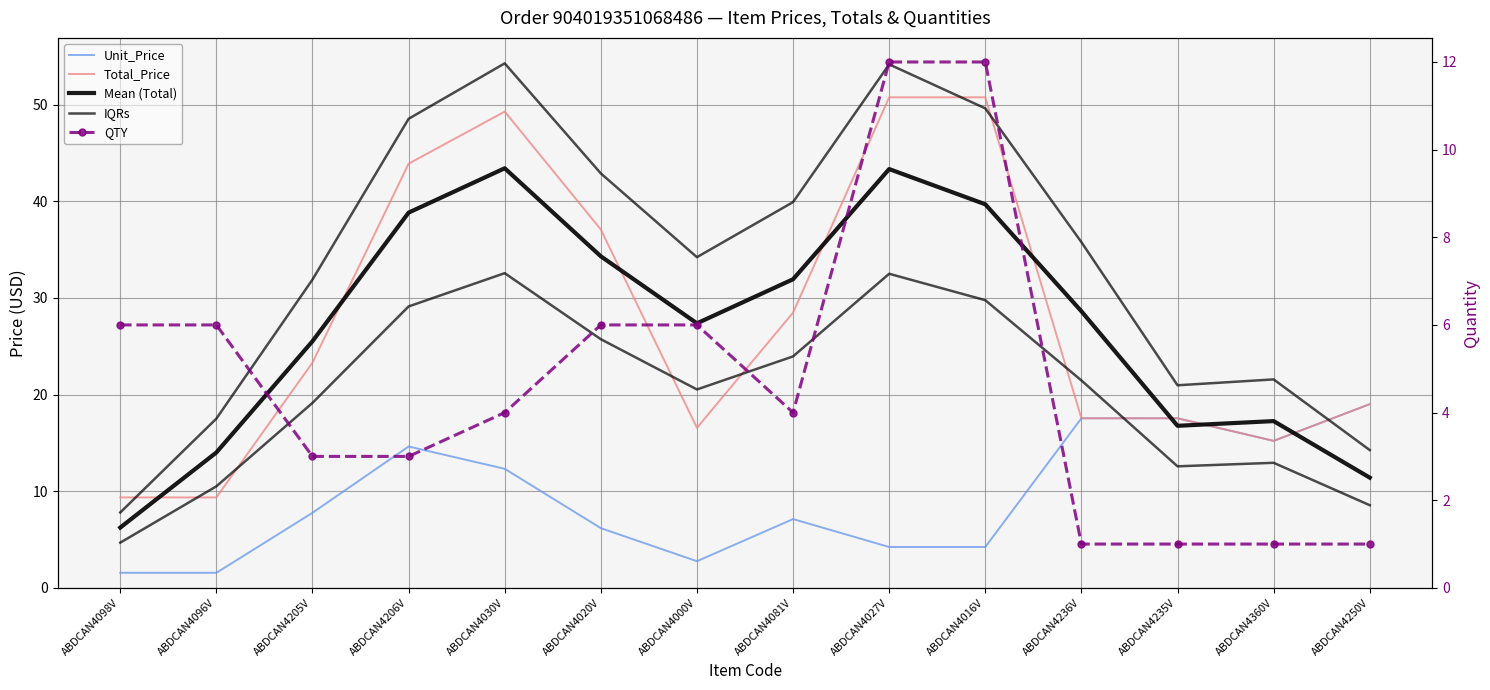

Where is Total_Price nearest to the value 30?

ABDCAN4081V